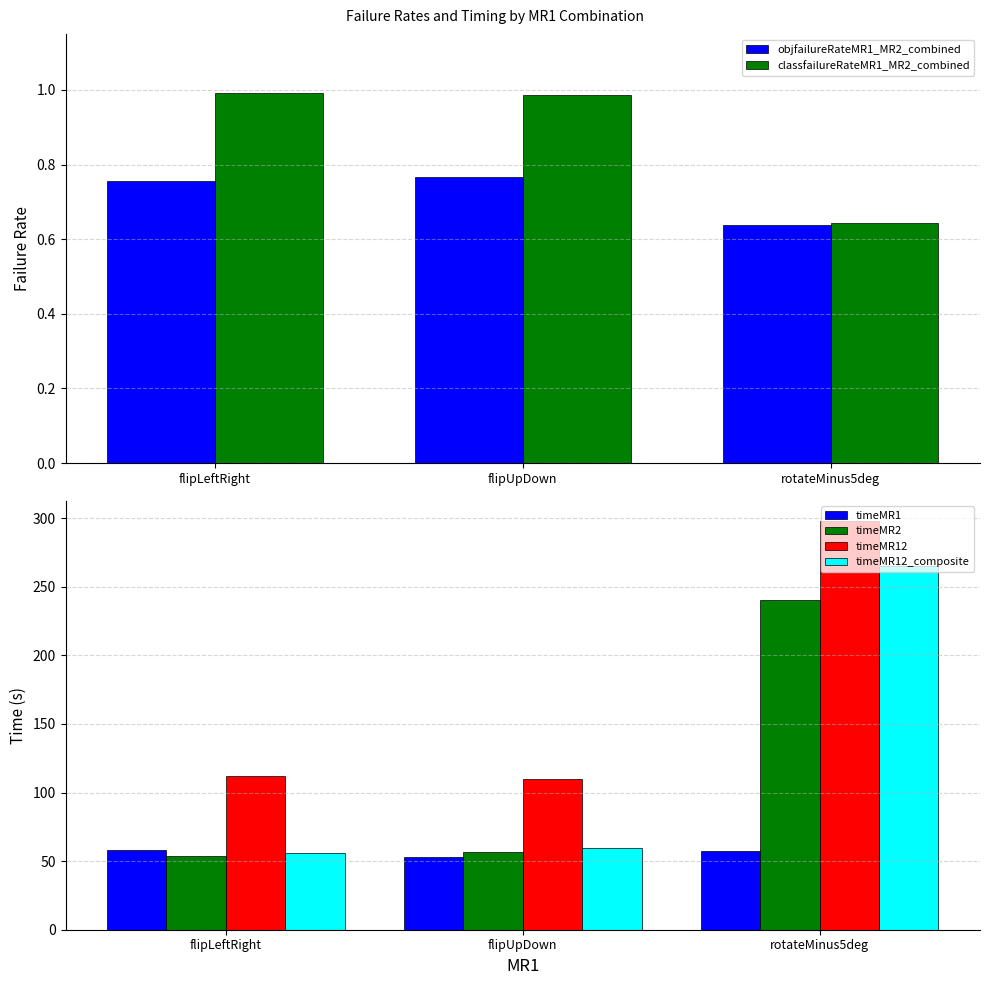

What is the average value of the objfailureRateMR1_MR2_combined series?

0.7